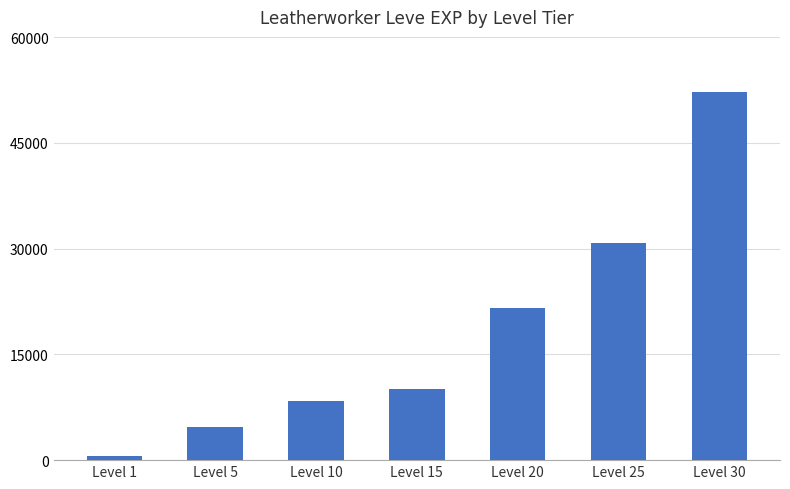

How many categories are shown in the chart?

7